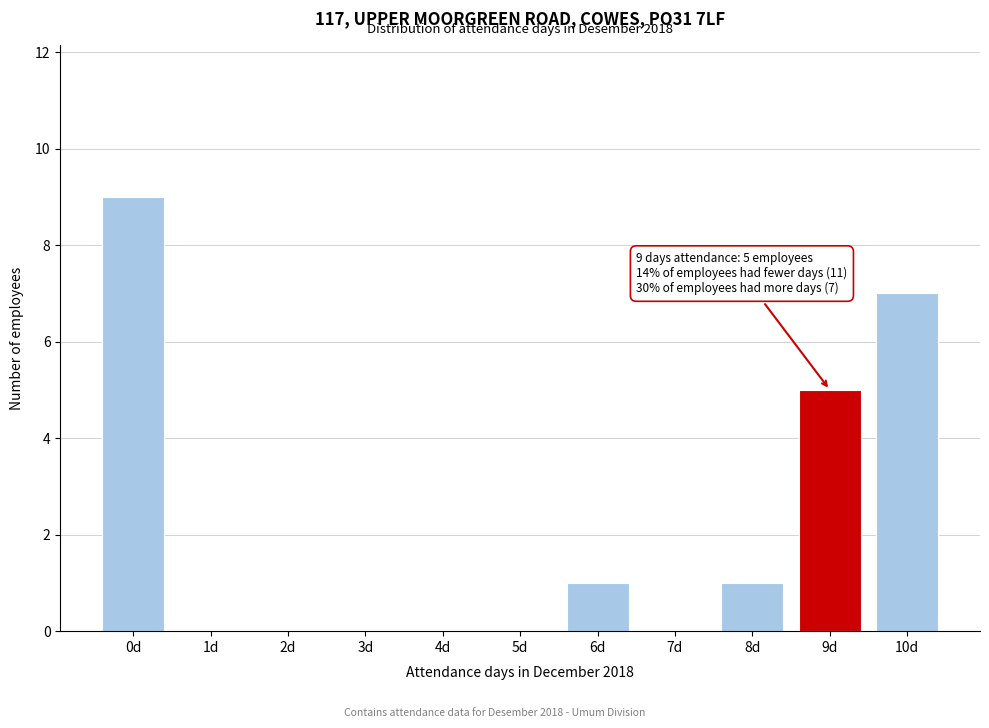

Reading left to right, transcribe all the data shown in this chart.

0d=9	1d=0	2d=0	3d=0	4d=0	5d=0	6d=1	7d=0	8d=1	9d=5	10d=7